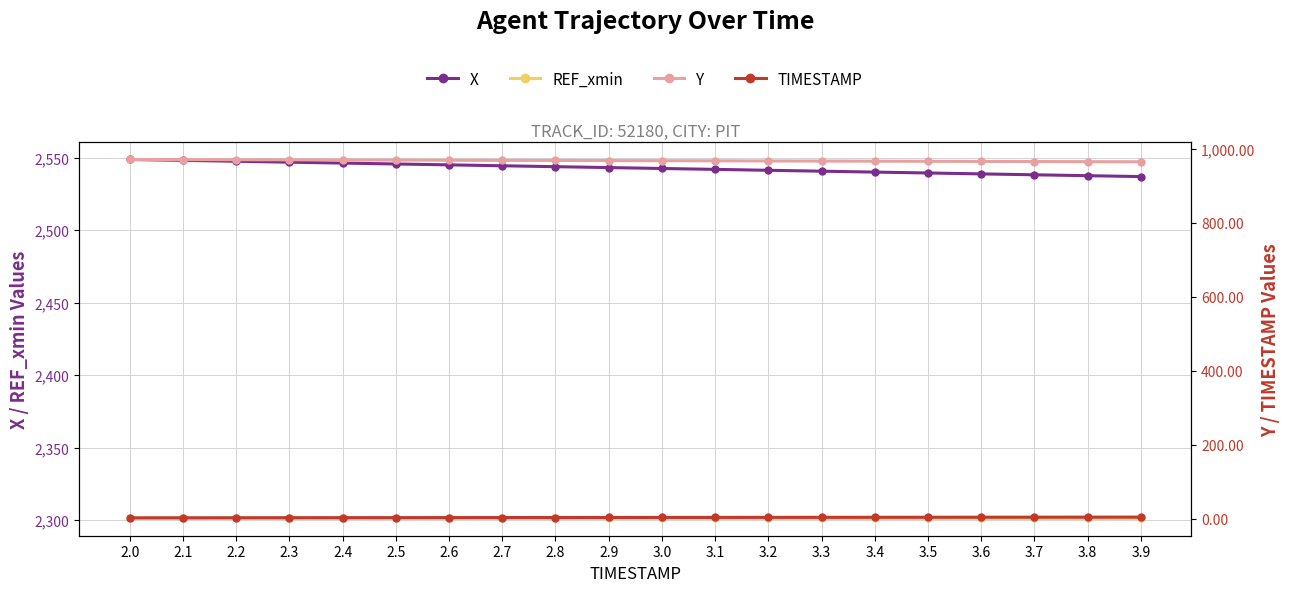

How many data points does each series have?

20